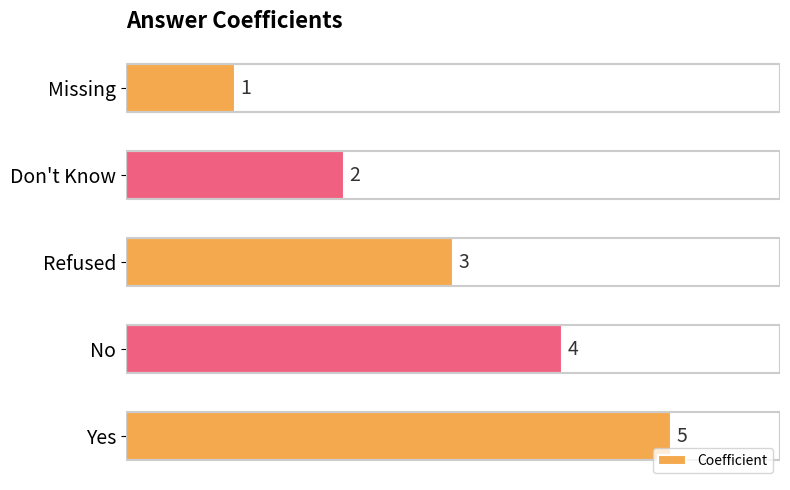

What is the greatest value displayed?

5